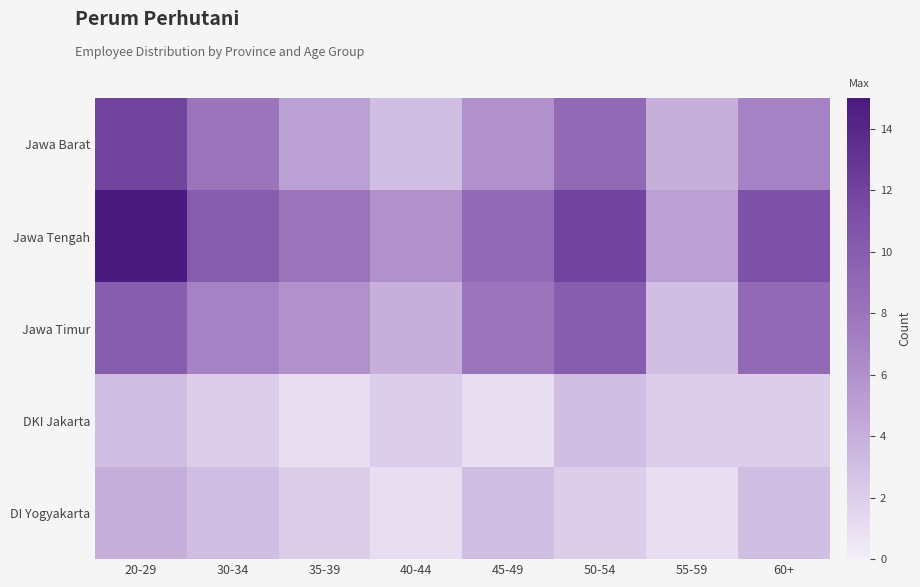

How many distinct data groups are displayed?

5